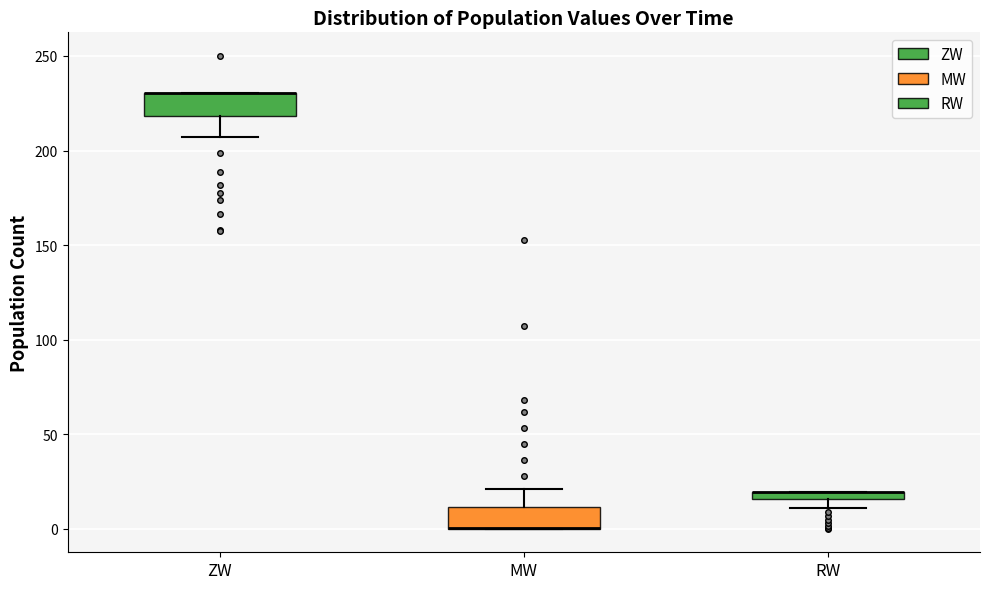

Where is the upper edge of the box for MW on the y-axis? The values are not printed on the chart, so give them approximately, as read against the axis.

10